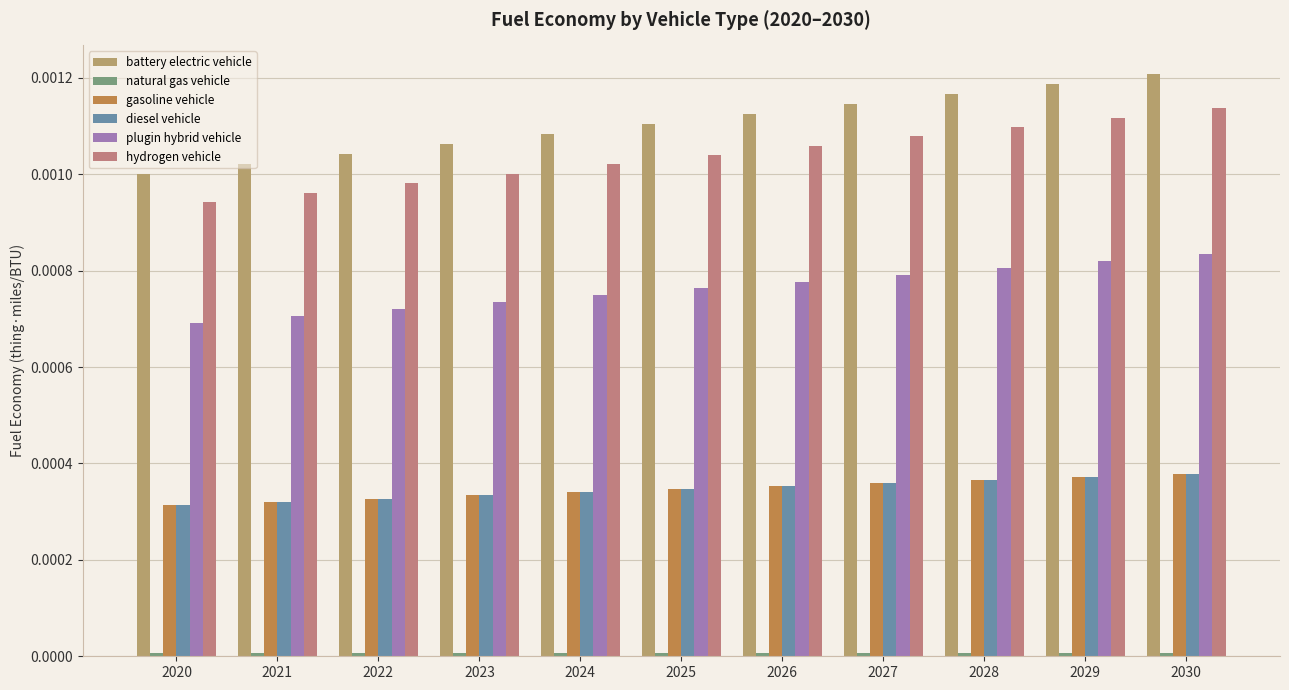

List the series in order of their peak value, lowest first.

natural gas vehicle, gasoline vehicle, diesel vehicle, plugin hybrid vehicle, hydrogen vehicle, battery electric vehicle